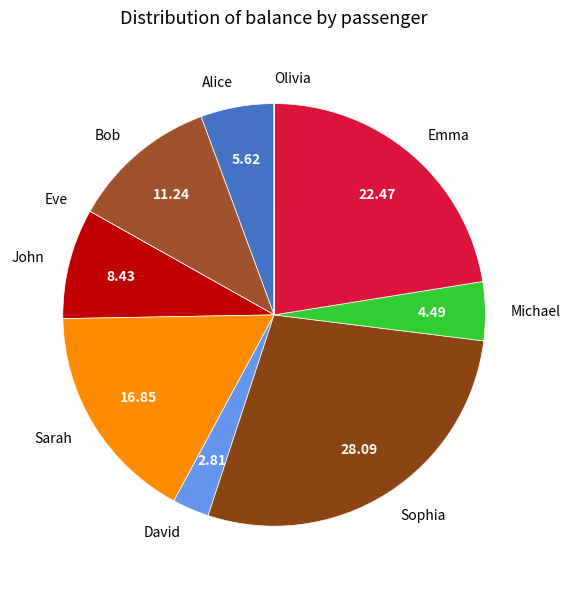

What is the ratio of the value at Emma to the value at Alice?

4.0